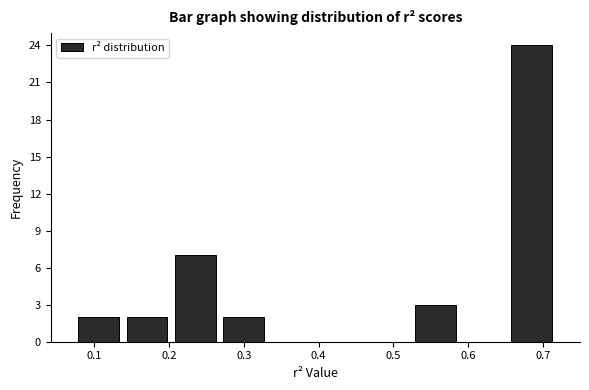

What is the height of the bar covering 0.65 to 0.72 on the x-axis? Neither the bar edges nor the heights are printed on the chart, so give them approximately, as read against the axes.

24